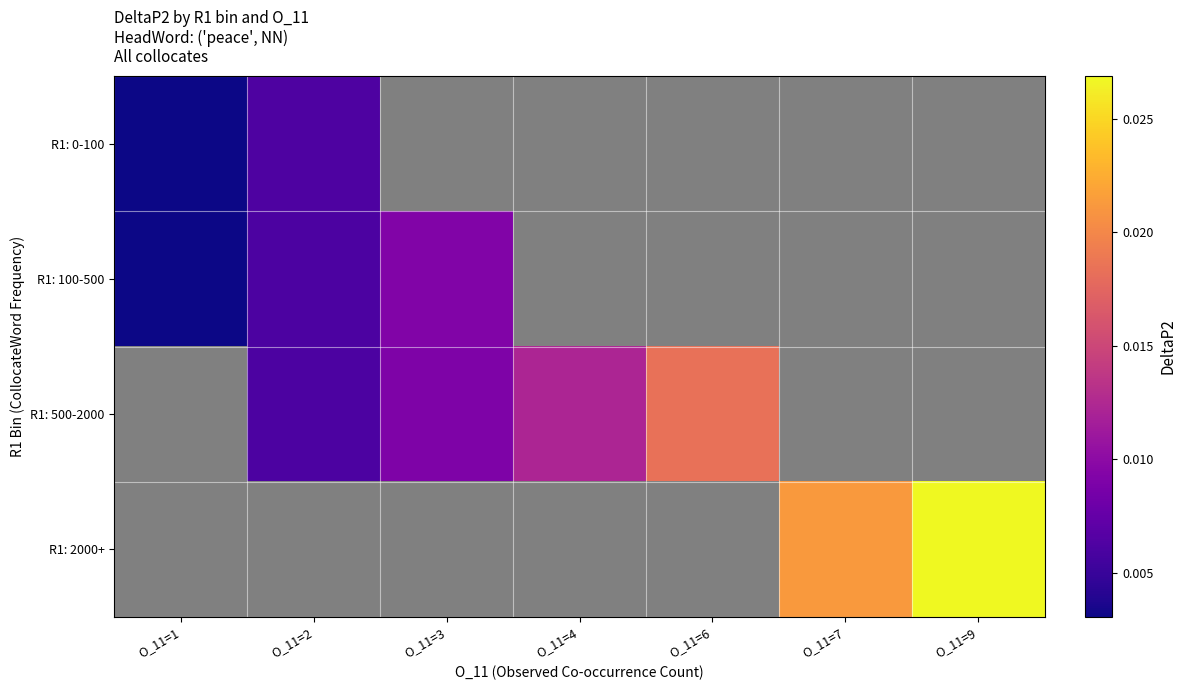

How many distinct data groups are displayed?

4